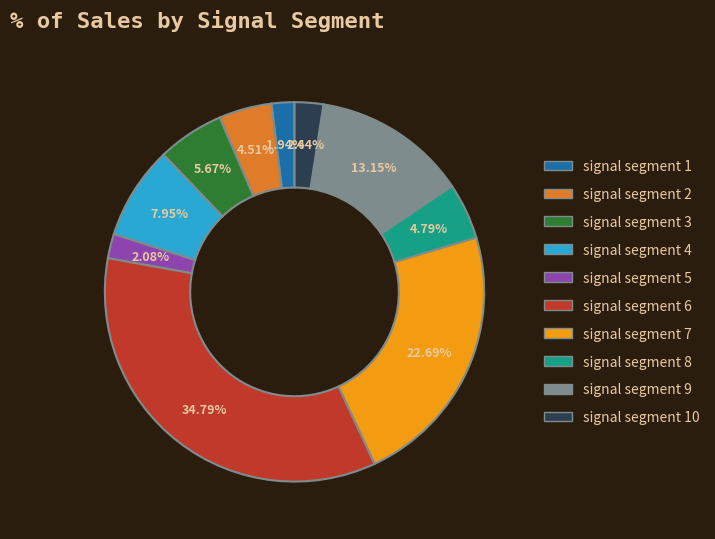

Is there a majority slice in this chart?

No